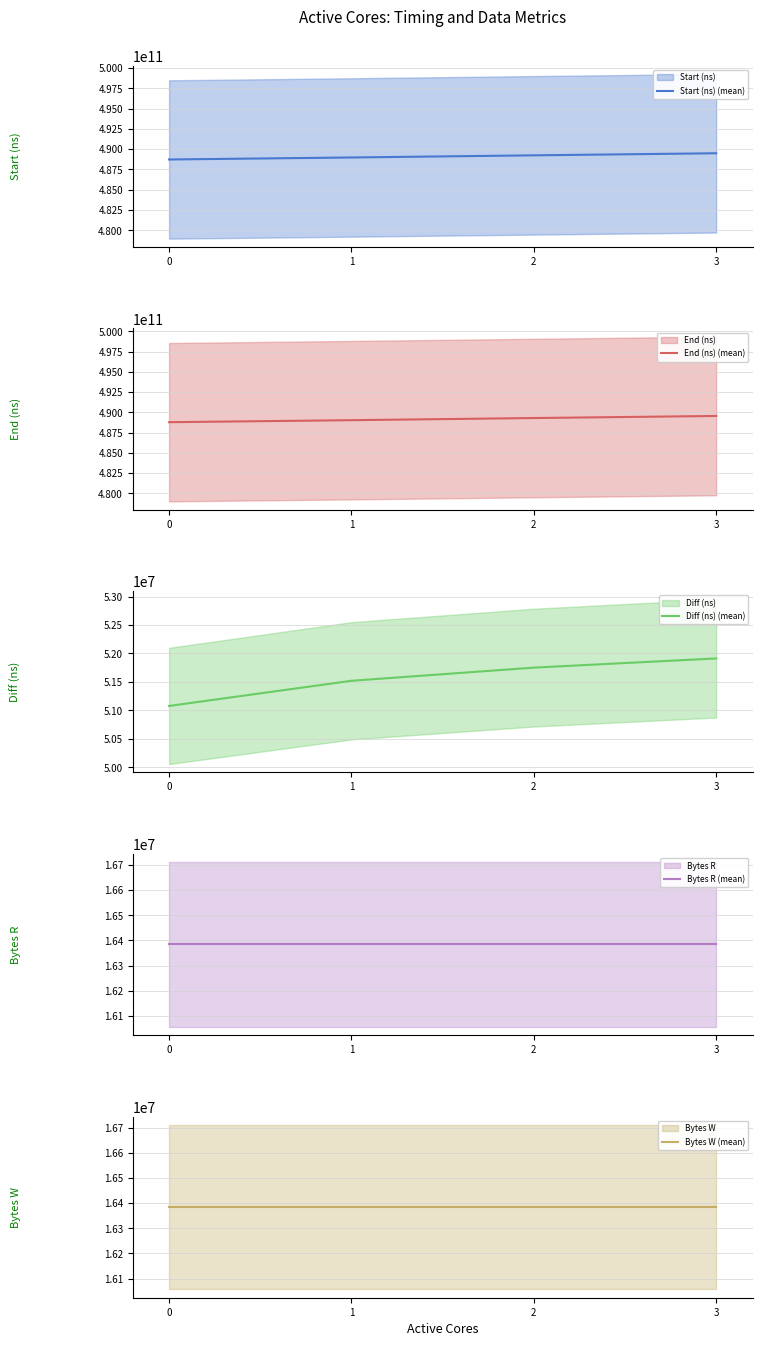

What is the difference between the highest and lowest values at 2?

489280204566